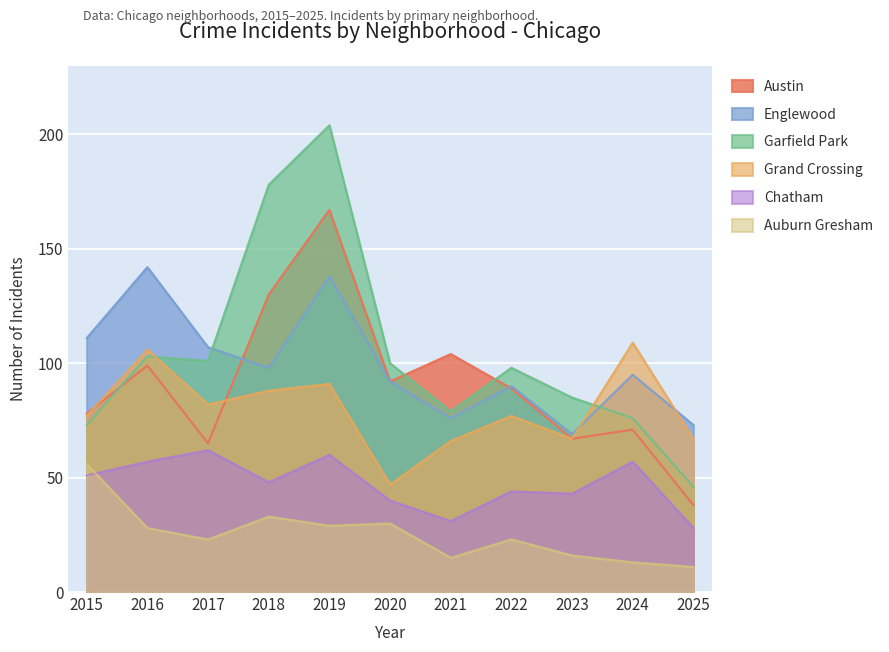

Where is the first local minimum for Austin?

2017